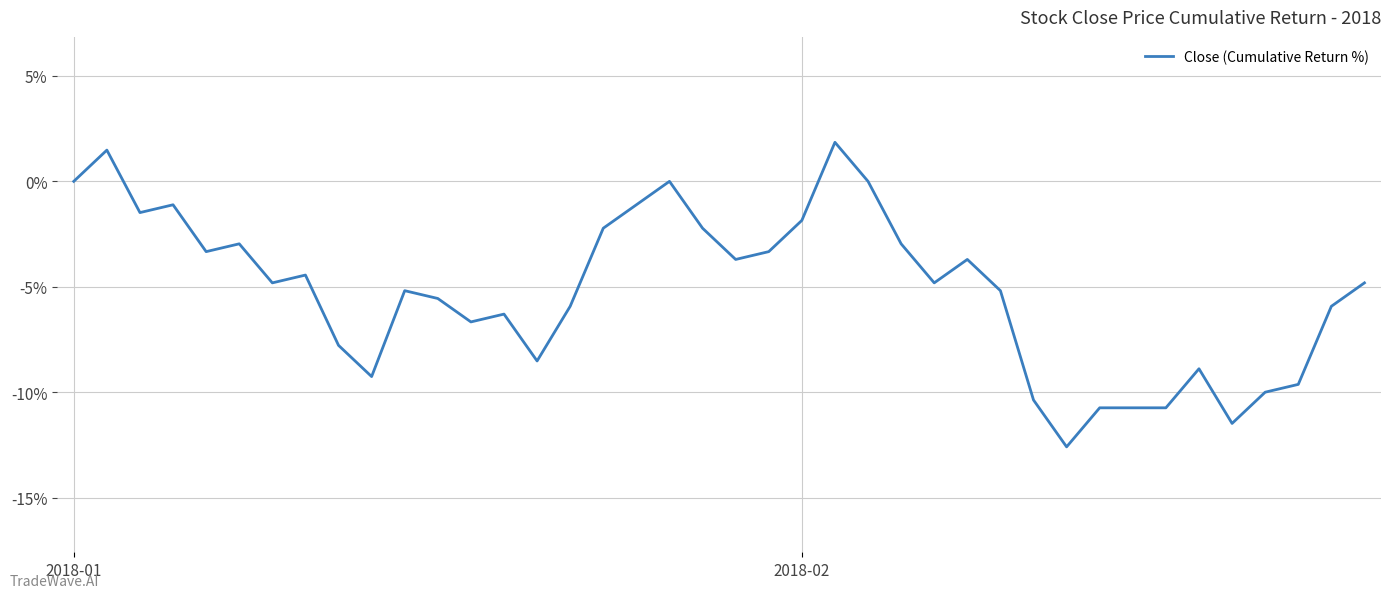

What is the difference between the maximum and minimum values?

14.4